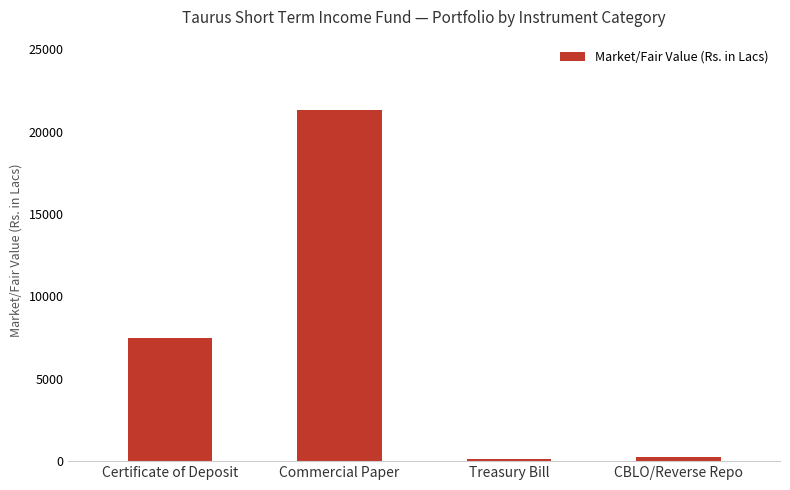

Between Commercial Paper and CBLO/Reverse Repo, which is larger?

Commercial Paper